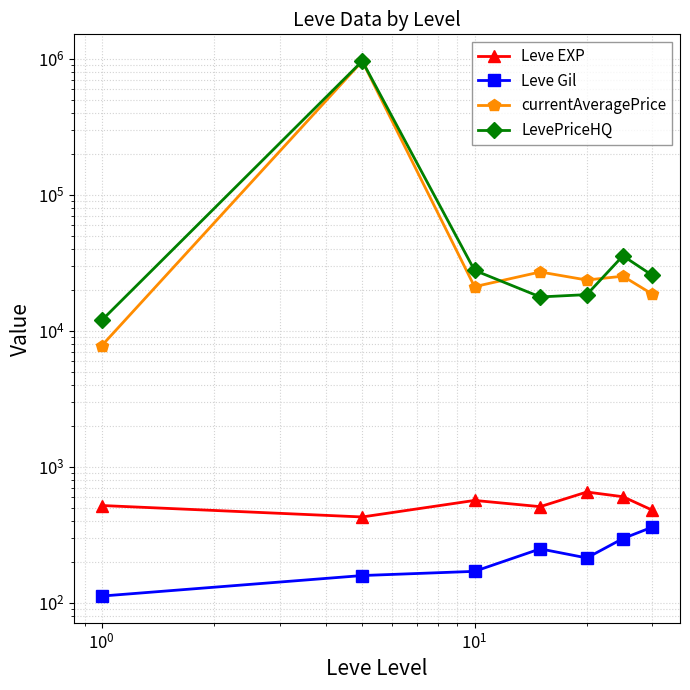

What is the minimum value shown in the chart?

112.3